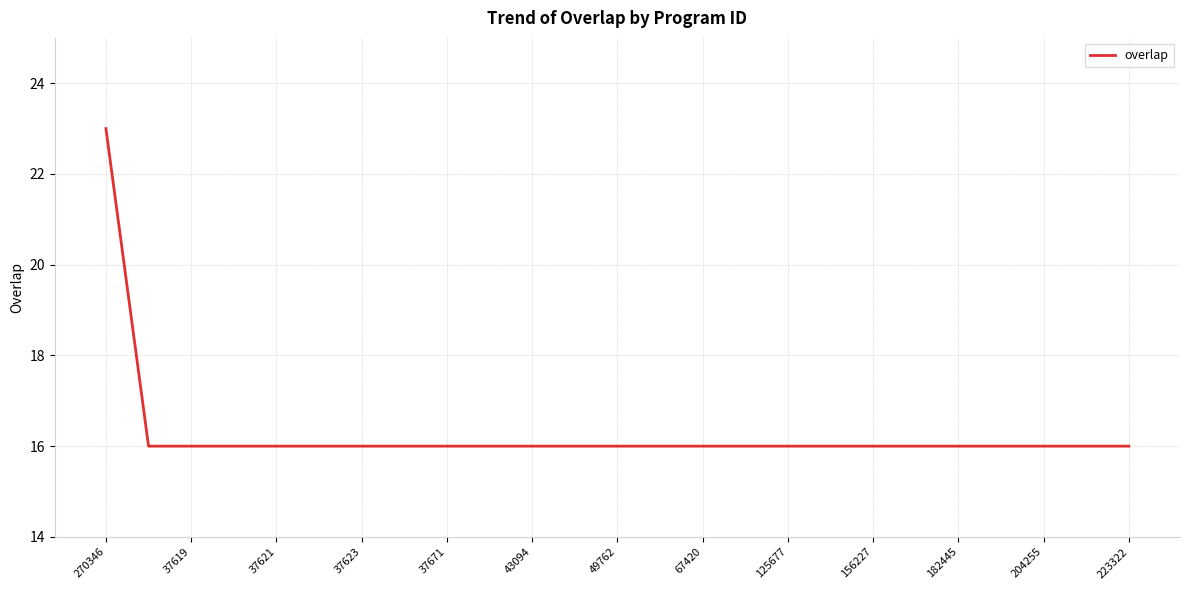

What is the smallest value displayed?

16